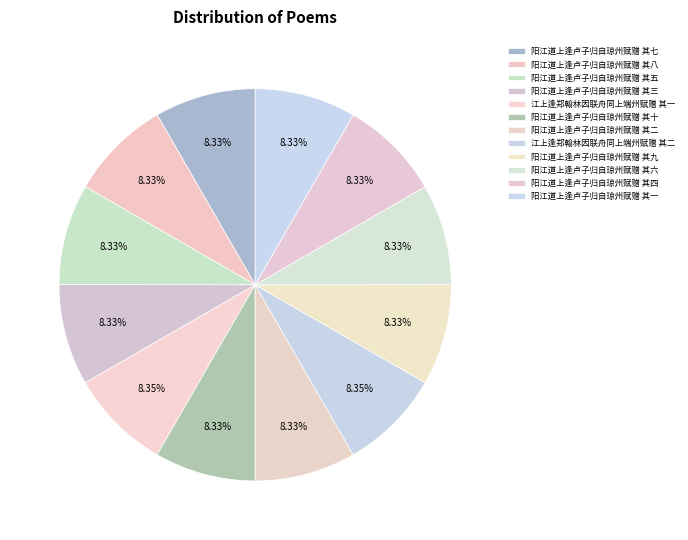

To the nearest percent, what portion does 阳江道上逢卢子归自琼州赋赠 其二 represent?

8%